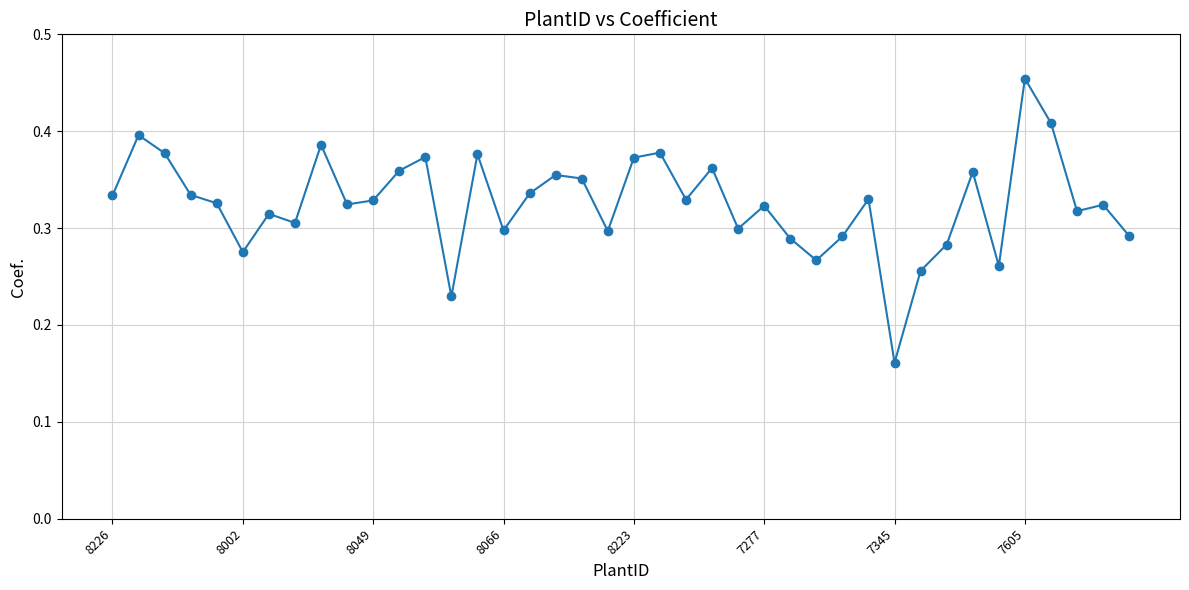

Count the values in the range 0 to 1.

40